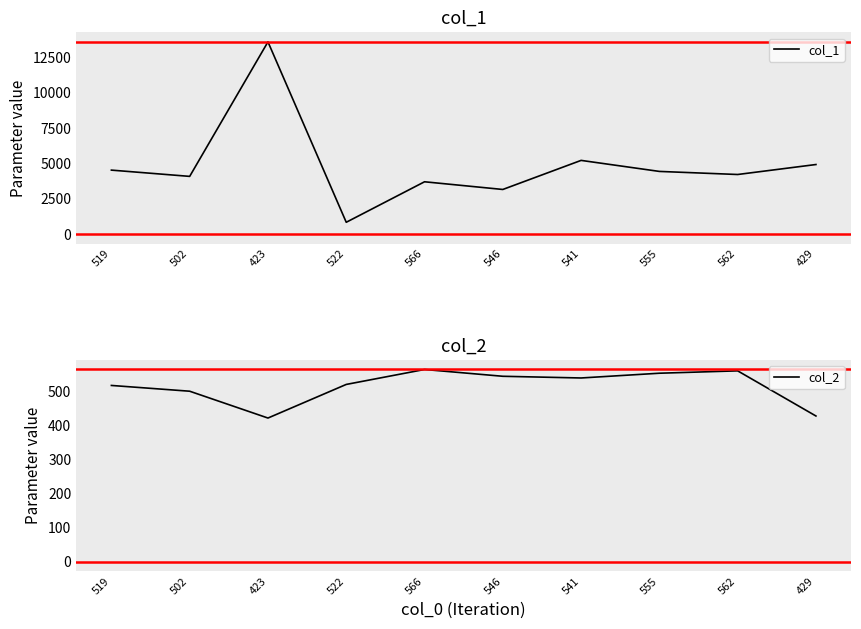

What is the difference between the maximum and second lowest values in the col_1 series?

10443